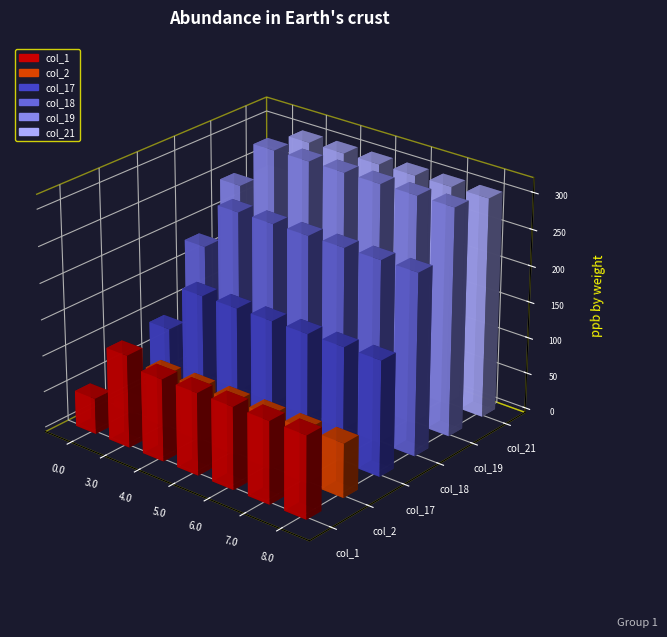

What is the difference between the col_1 values at 3.0 and 7.0?

14.3